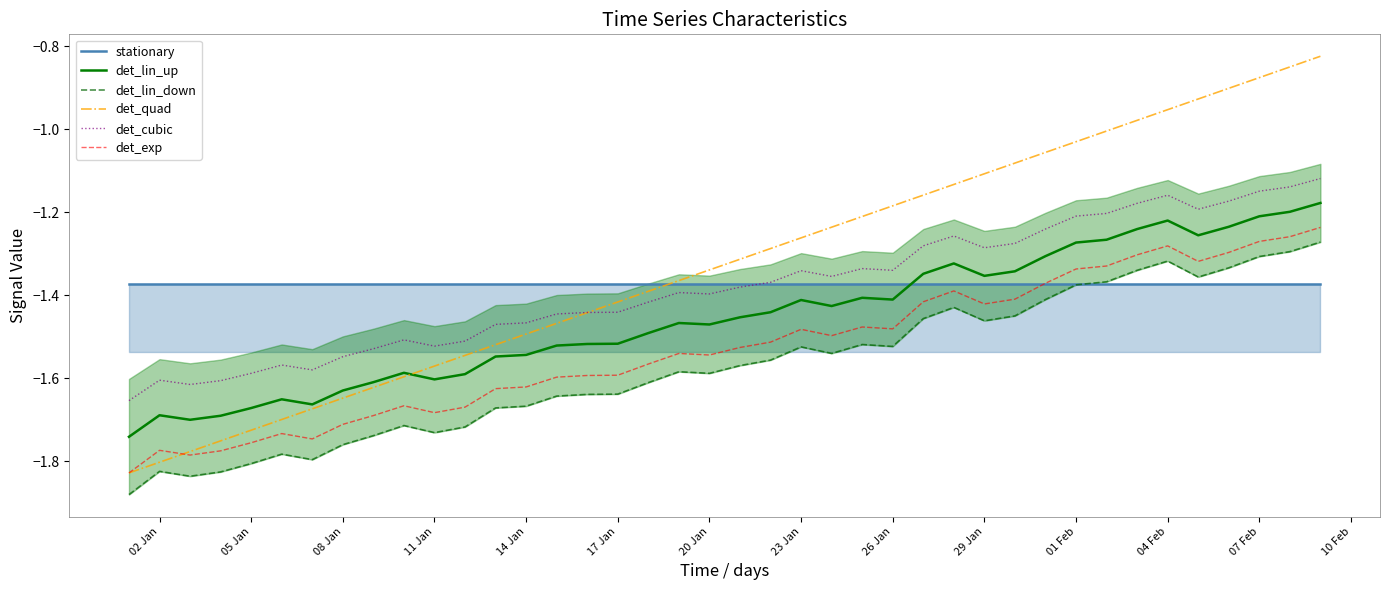

True or false: det_lin_up and det_exp cross at least once.

False